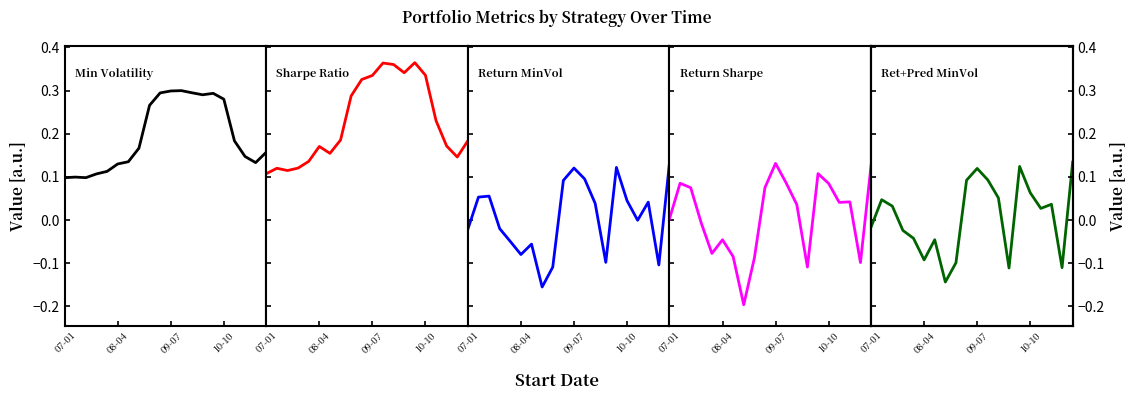

How many data points in Return MinVol are above 0?

10